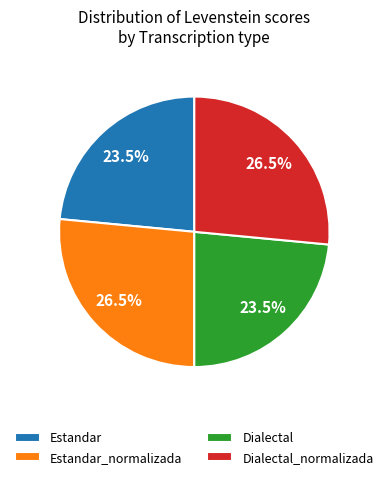

Approximately how many times larger is the value at Estandar_normalizada compared to Estandar?

1.1